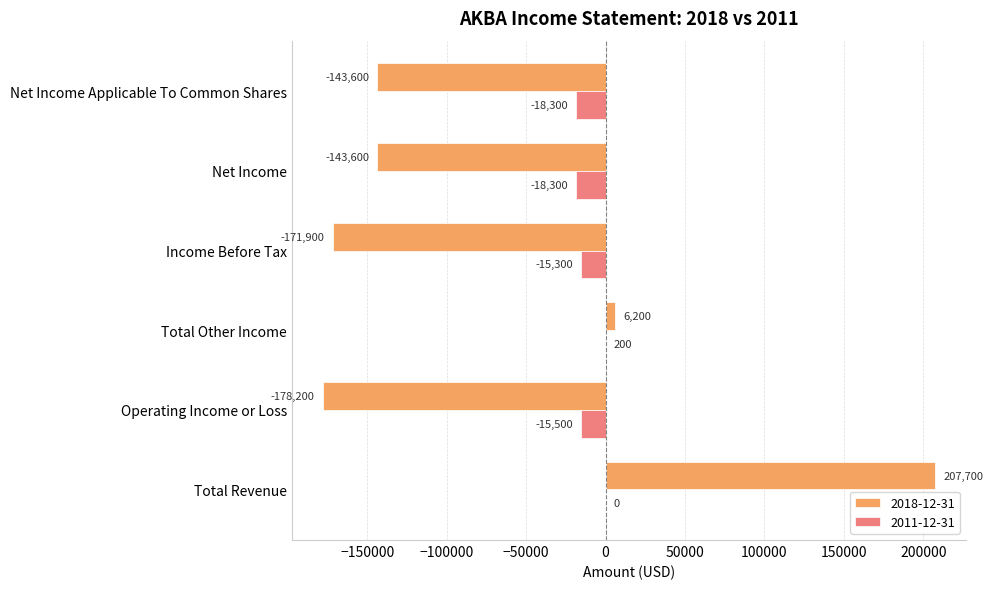

Which series changed the most between Income Before Tax and Net Income Applicable To Common Shares?

2018-12-31